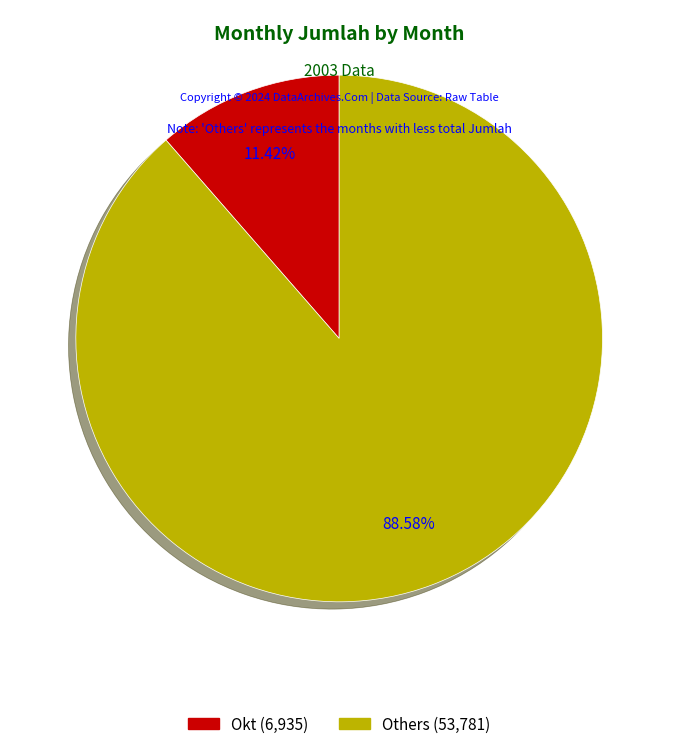

To the nearest percent, what is the difference between the largest and smallest slice percentages?

77%